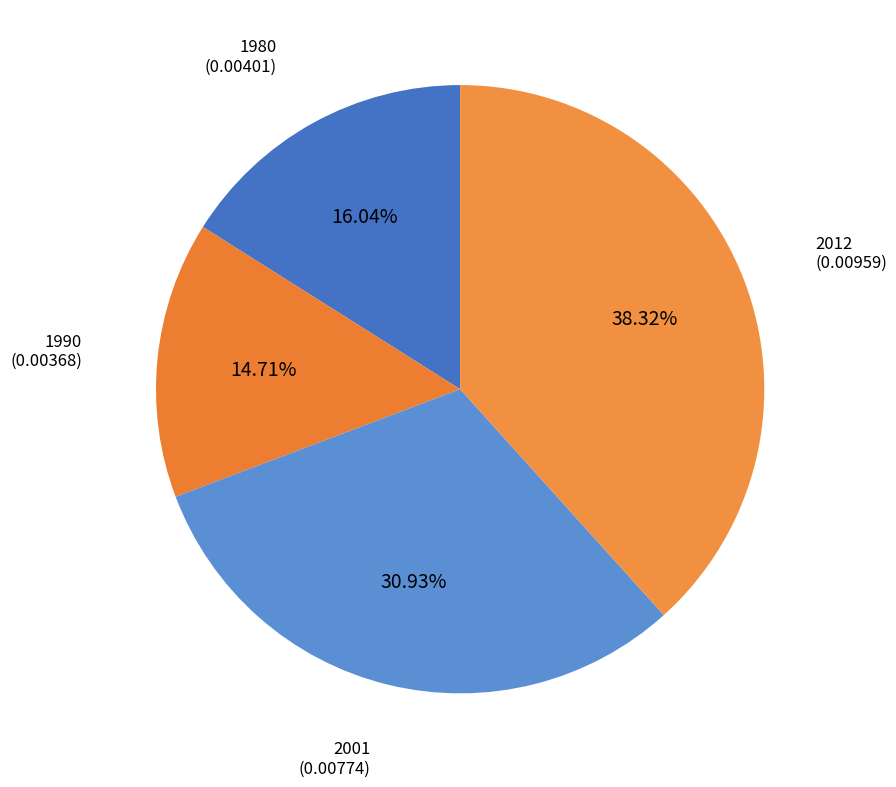

Which category has the biggest portion of the pie?

2012